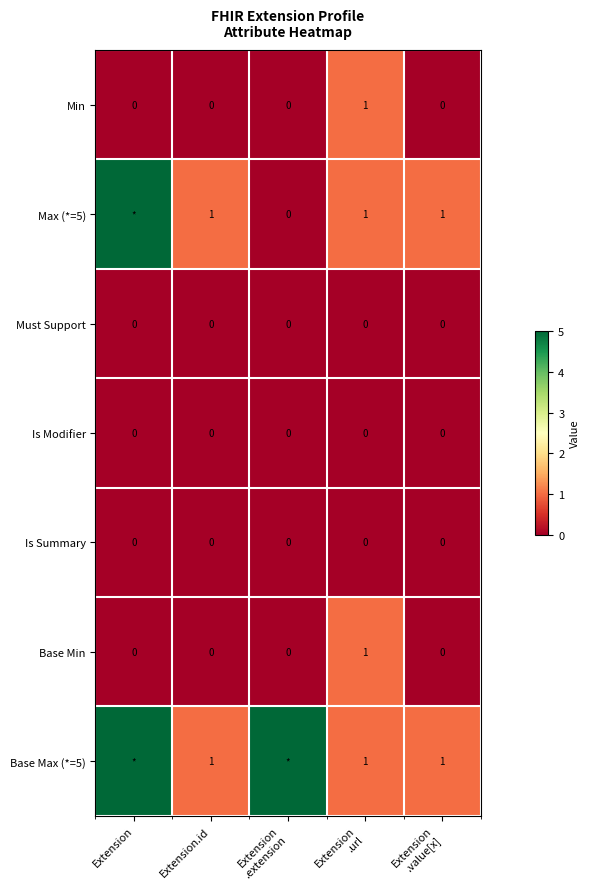

Count the Min values in the range 0 to 1.

5